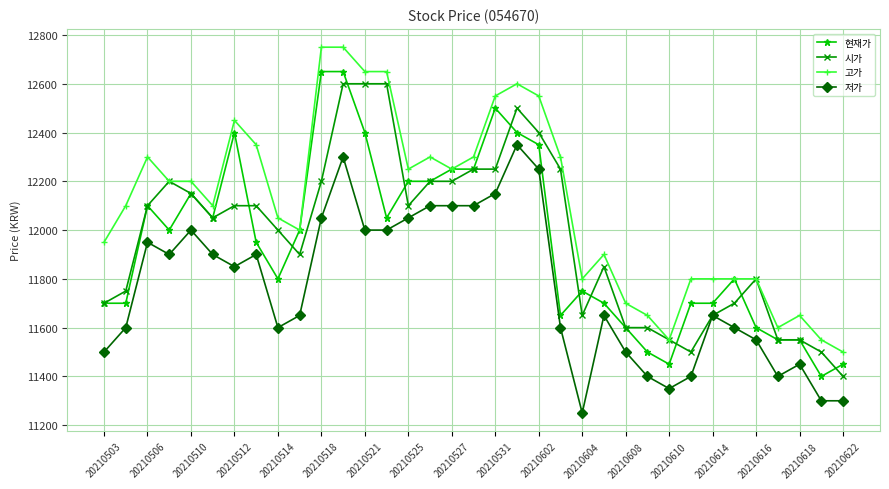

True or false: 저가 and 고가 cross at least once.

False